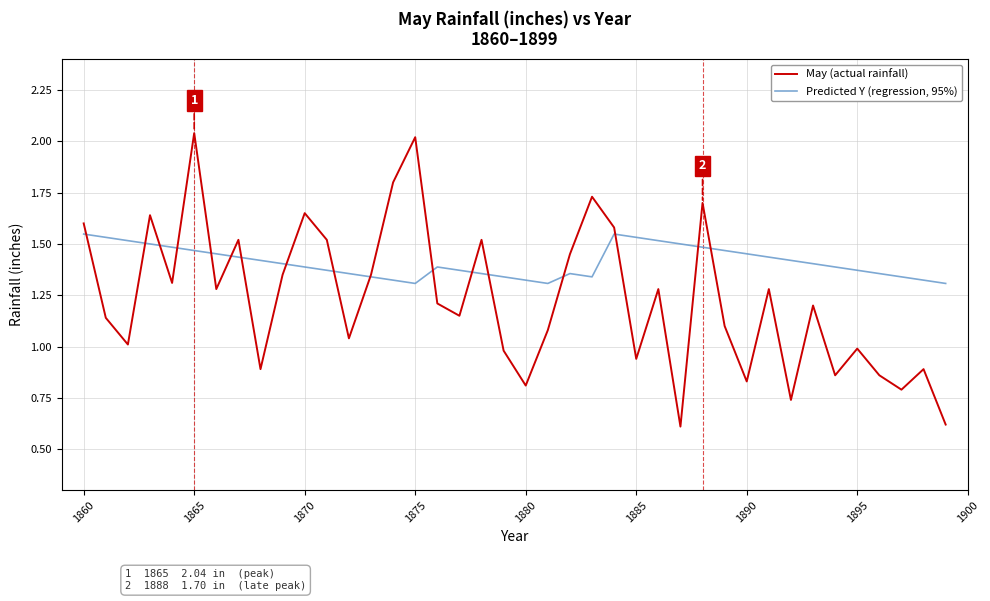

How many Predicted Y (regression, 95%) values are between 1 and 2?

40